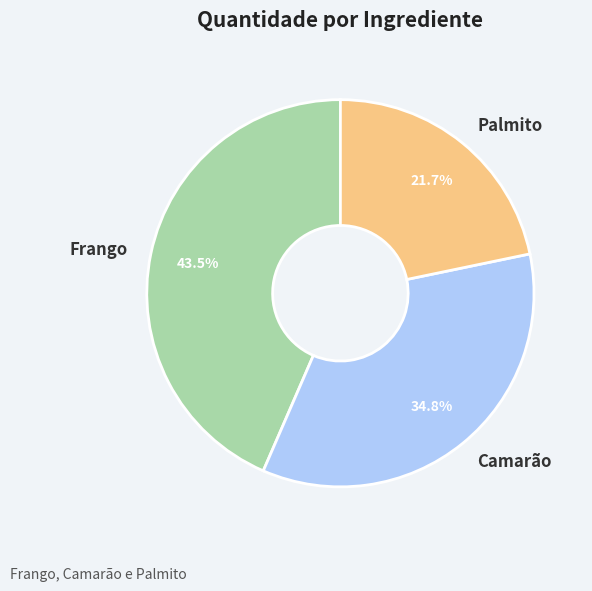

Which category has the biggest portion of the pie?

Frango